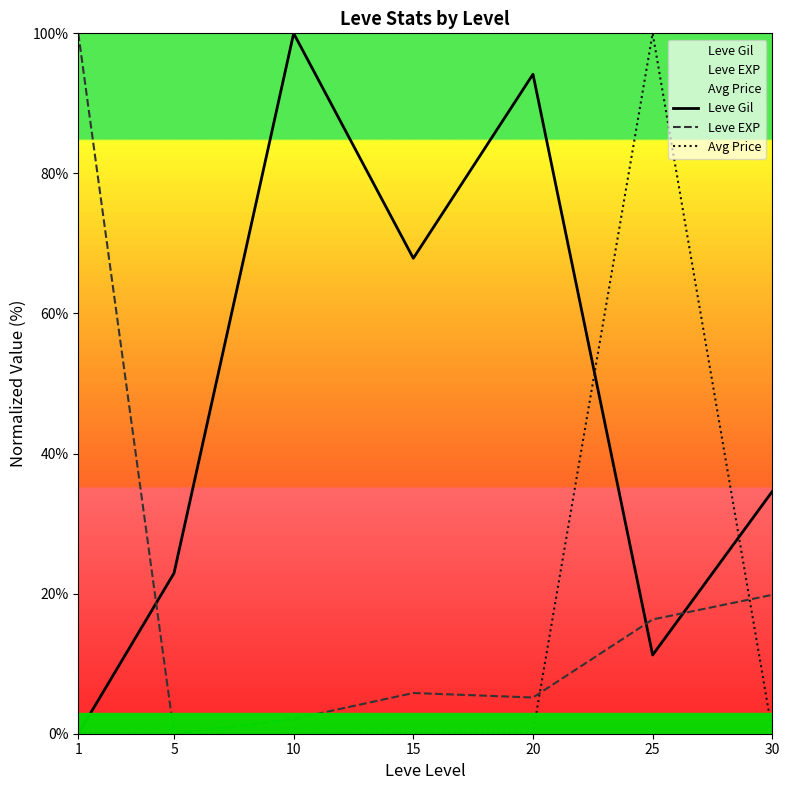

Which series has the widest spread of values?

Leve Gil